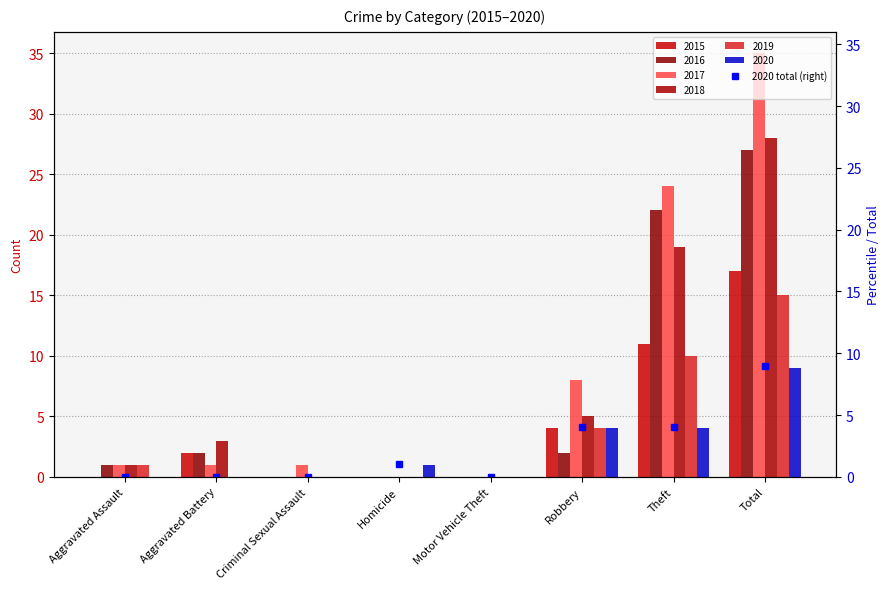

Count the values in the range 0 to 4.

7